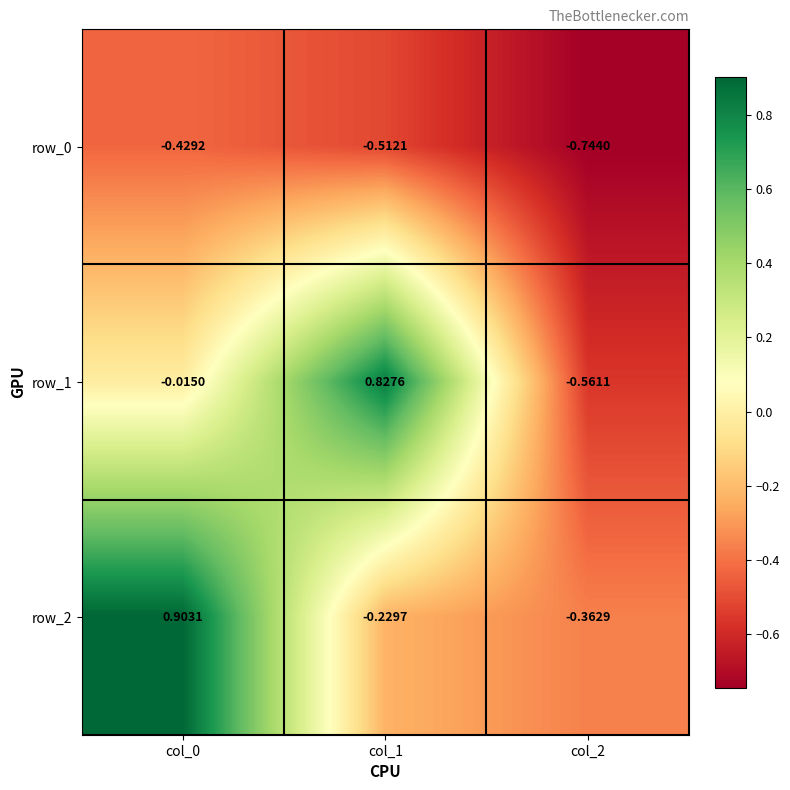

Is the value of row_0 at col_0 greater than the value of row_1 at col_1?

No